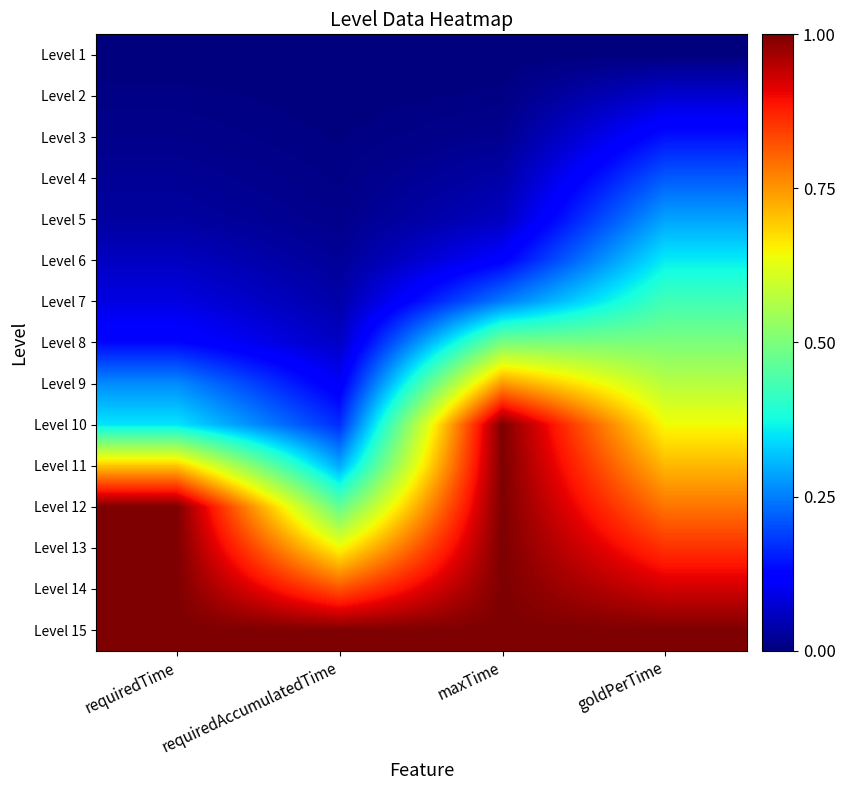

Reading left to right, extract all data points from this chart.

Level 1: requiredTime=0.0	requiredAccumulatedTime=0.0	maxTime=0.0	goldPerTime=0.0
Level 2: requiredTime=0.0	requiredAccumulatedTime=0.0	maxTime=0.0	goldPerTime=0.1
Level 3: requiredTime=0.0	requiredAccumulatedTime=0.0	maxTime=0.0	goldPerTime=0.1
Level 4: requiredTime=0.0	requiredAccumulatedTime=0.0	maxTime=0.0	goldPerTime=0.2
Level 5: requiredTime=0.0	requiredAccumulatedTime=0.0	maxTime=0.1	goldPerTime=0.3
Level 6: requiredTime=0.1	requiredAccumulatedTime=0.0	maxTime=0.1	goldPerTime=0.4
Level 7: requiredTime=0.1	requiredAccumulatedTime=0.0	maxTime=0.2	goldPerTime=0.4
Level 8: requiredTime=0.1	requiredAccumulatedTime=0.1	maxTime=0.5	goldPerTime=0.5
Level 9: requiredTime=0.3	requiredAccumulatedTime=0.1	maxTime=0.7	goldPerTime=0.6
Level 10: requiredTime=0.4	requiredAccumulatedTime=0.2	maxTime=1.0	goldPerTime=0.6
Level 11: requiredTime=0.7	requiredAccumulatedTime=0.3	maxTime=1.0	goldPerTime=0.7
Level 12: requiredTime=1.0	requiredAccumulatedTime=0.5	maxTime=1.0	goldPerTime=0.8
Level 13: requiredTime=1.0	requiredAccumulatedTime=0.6	maxTime=1.0	goldPerTime=0.9
Level 14: requiredTime=1.0	requiredAccumulatedTime=0.8	maxTime=1.0	goldPerTime=0.9
Level 15: requiredTime=1.0	requiredAccumulatedTime=1.0	maxTime=1.0	goldPerTime=1.0